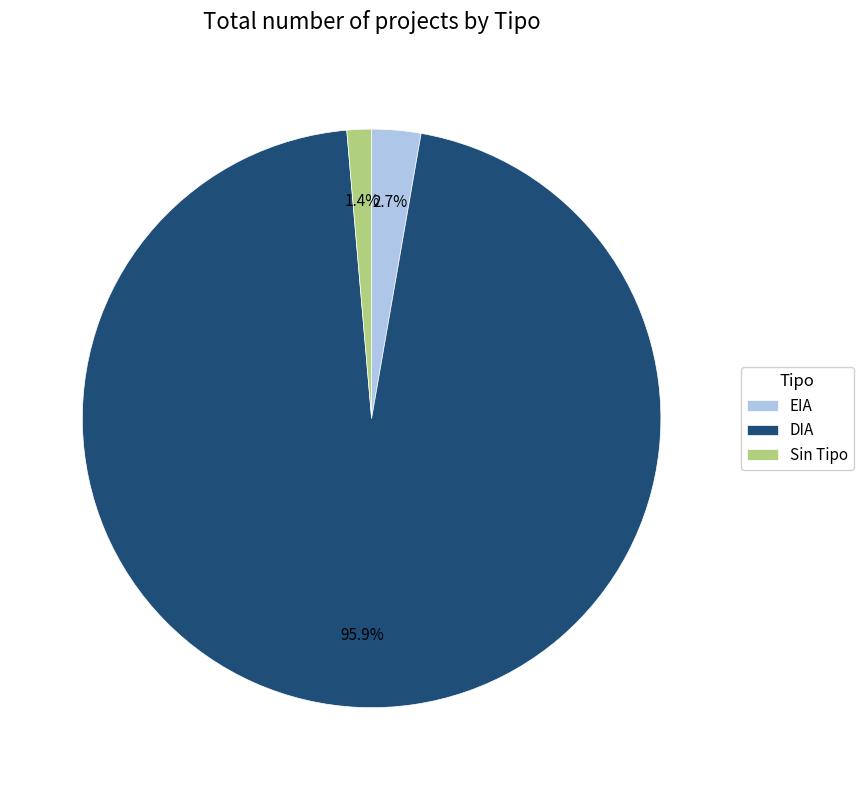

Is it true that EIA is 11% of the pie?

False